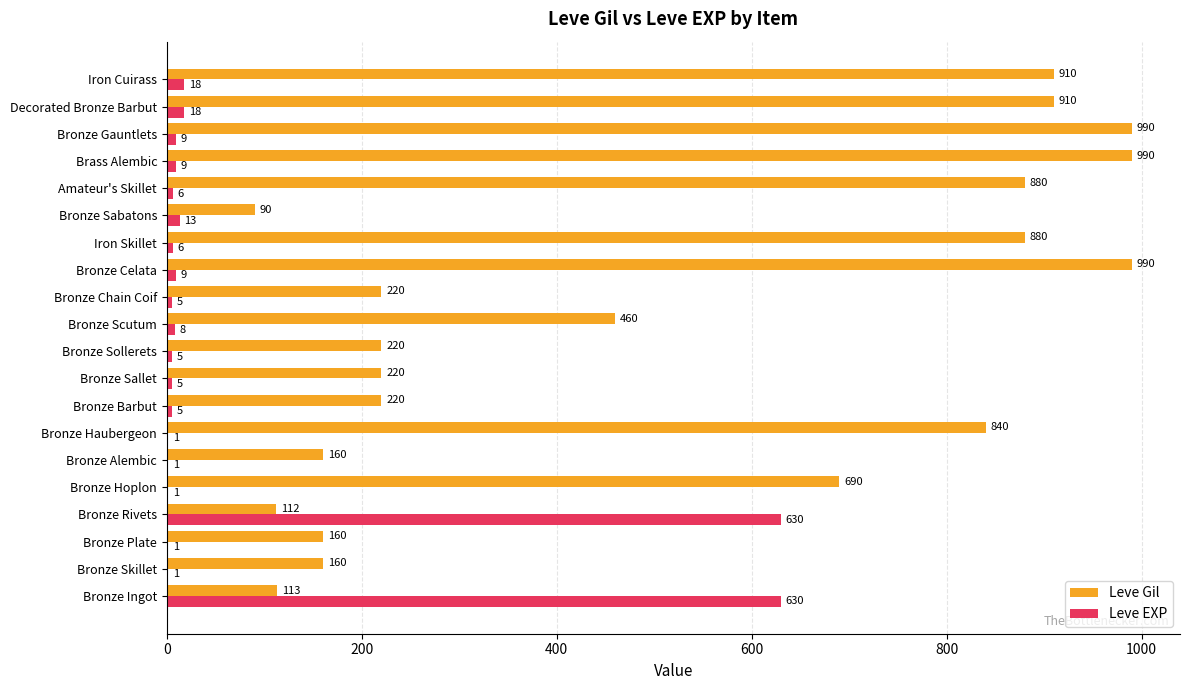

The Leve Gil series shows 1232 at Bronze Hoplon. True or false?

False